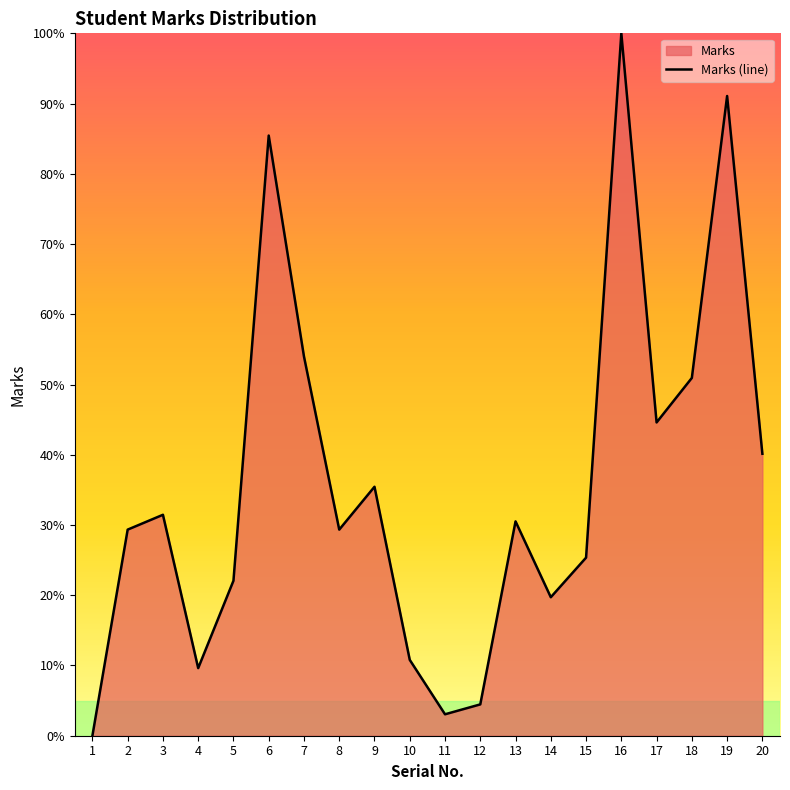

Where is the first local maximum?

3